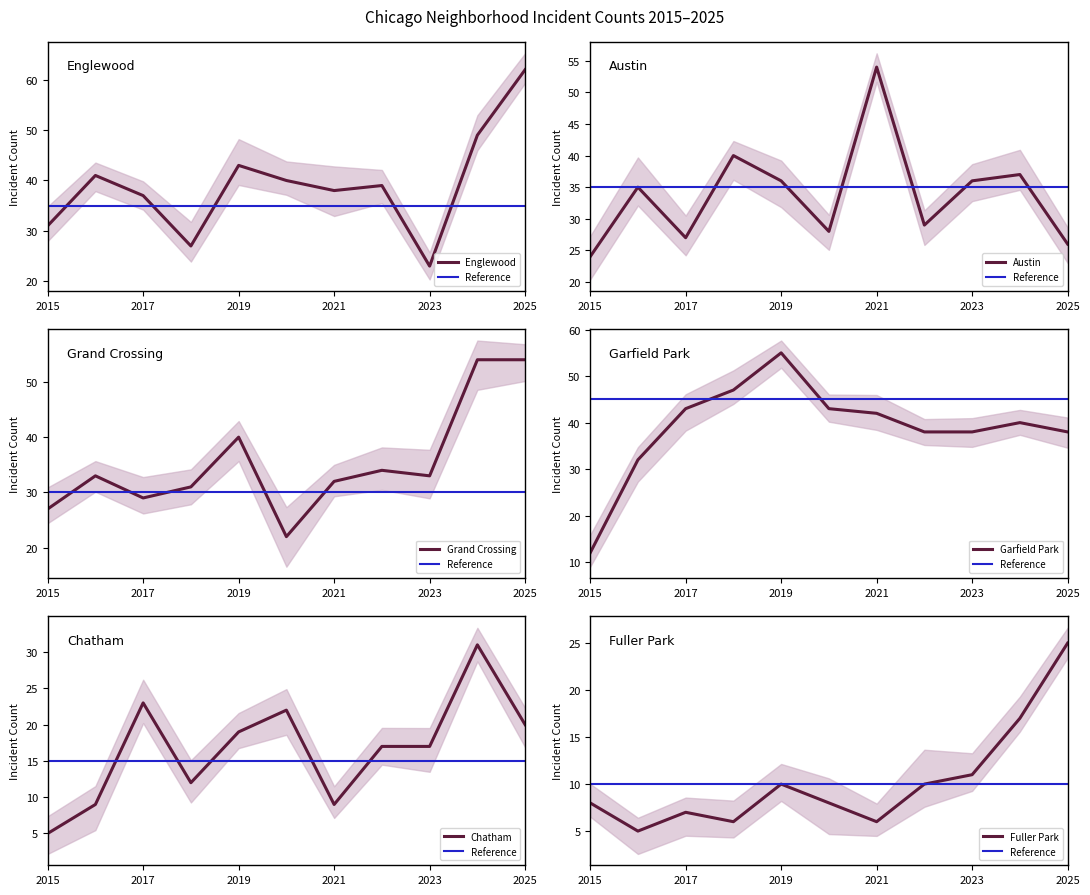

How many distinct data groups are displayed?

6